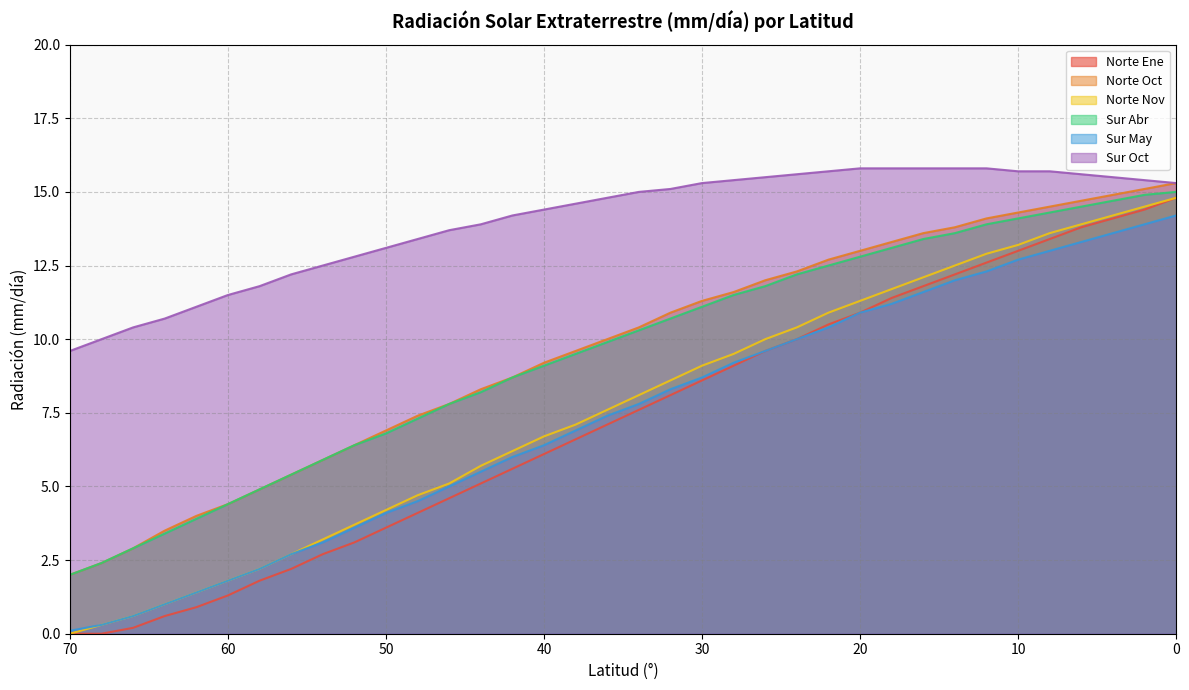

Rank the categories by Norte Oct value from lowest to highest.

70, 68, 66, 64, 62, 60, 58, 56, 54, 52, 50, 48, 46, 44, 42, 40, 38, 36, 34, 32, 30, 28, 26, 24, 22, 20, 18, 16, 14, 12, 10, 8, 6, 4, 2, 0